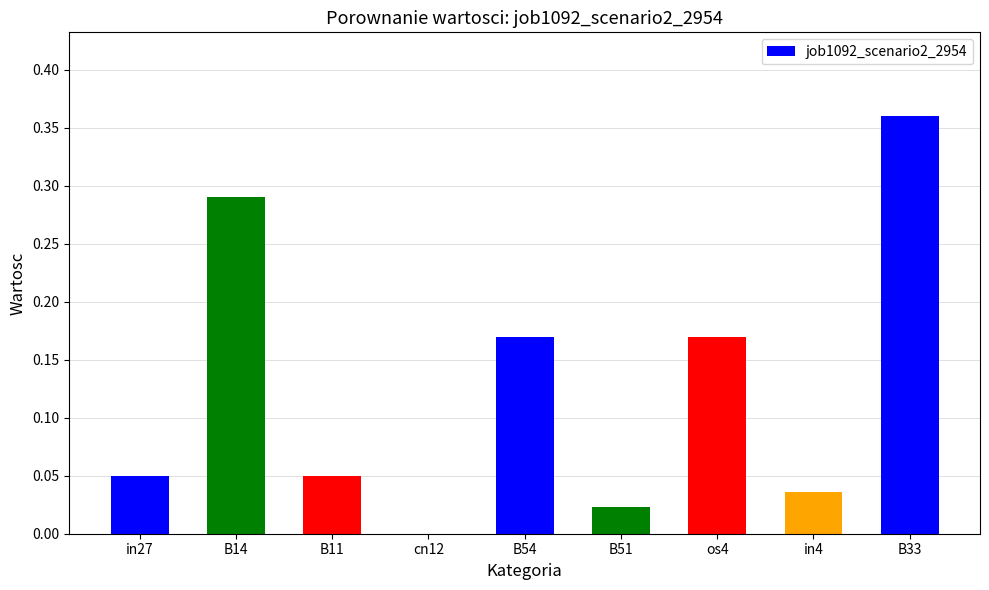

What is the change in value from B11 to os4?

+0.1